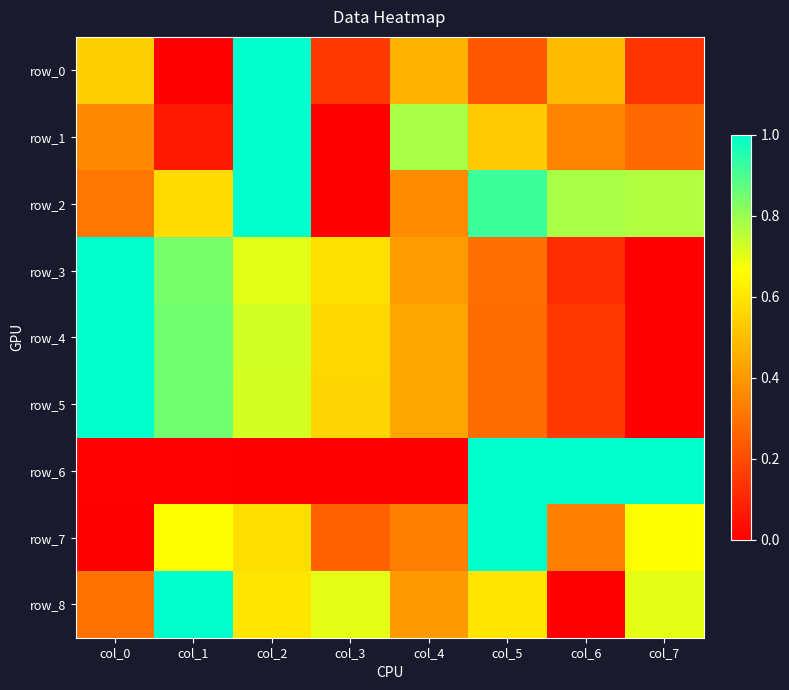

What is the approximate value of row_1 at col_7?

0.3